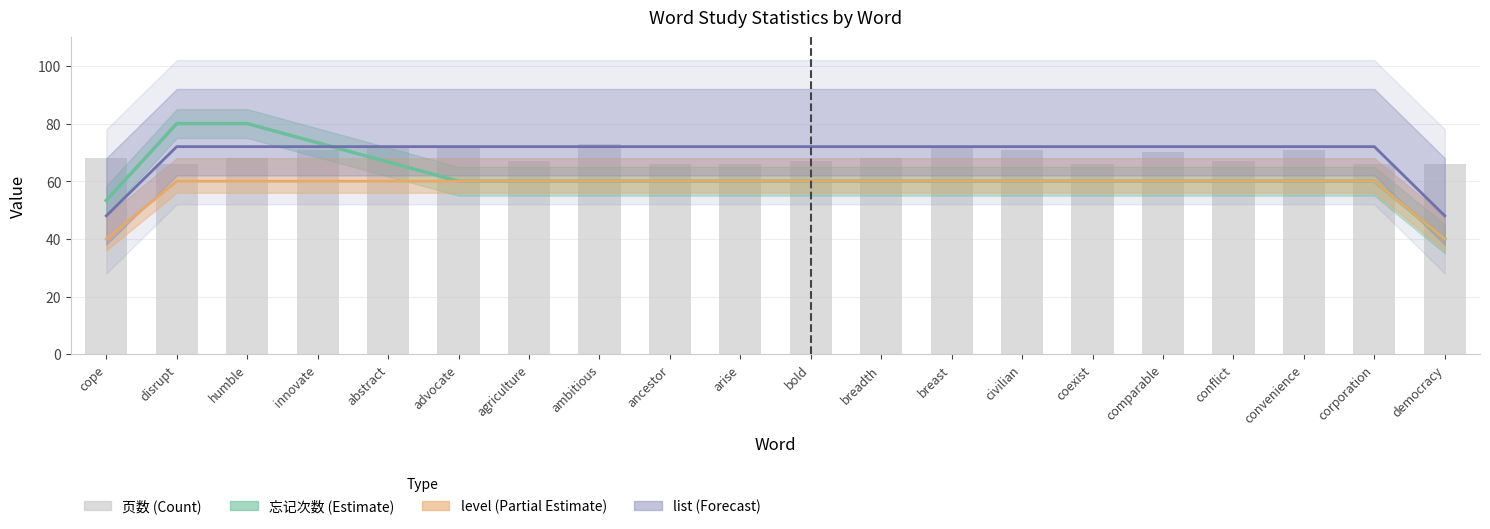

Does the chart contain stacked bars?

No